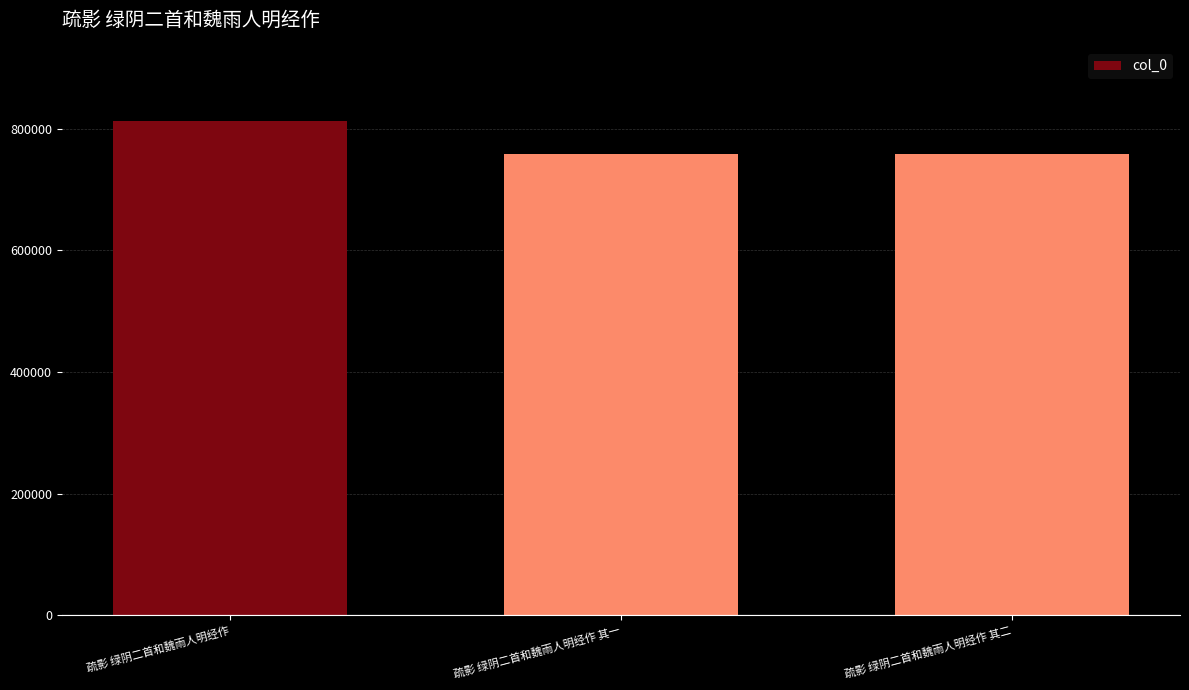

What is the label of the 1st bar from the right?

疏影 绿阴二首和魏雨人明经作 其二